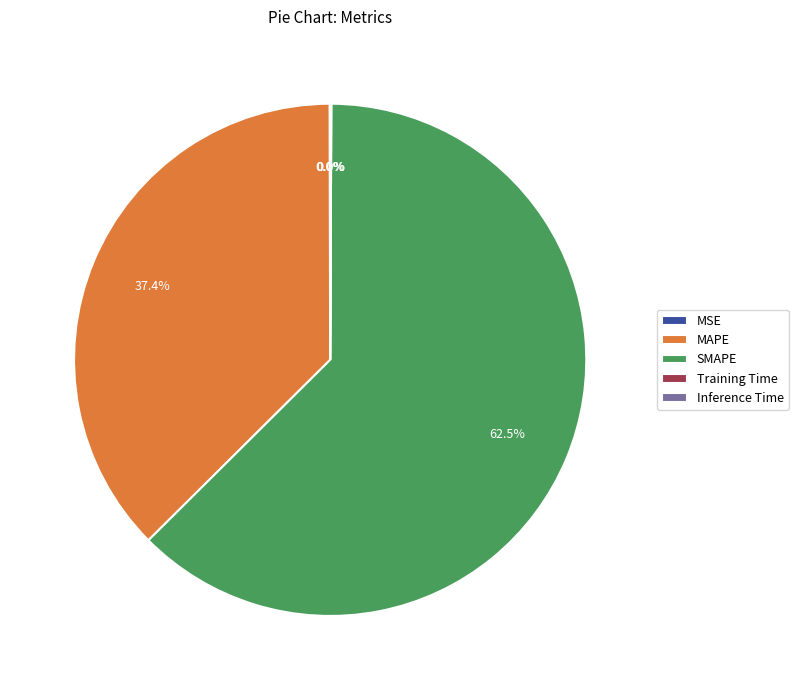

Does SMAPE account for over 50% of the chart?

Yes